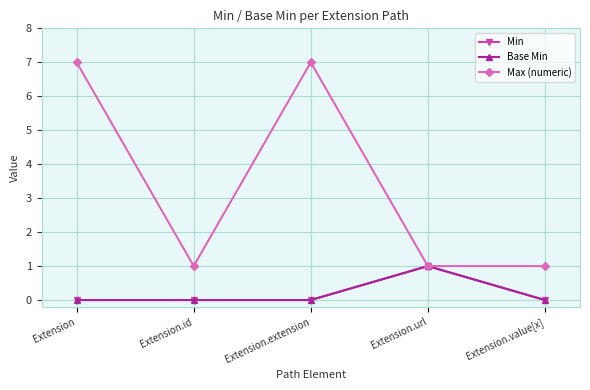

How many interior local peaks does the Max (numeric) series have?

1